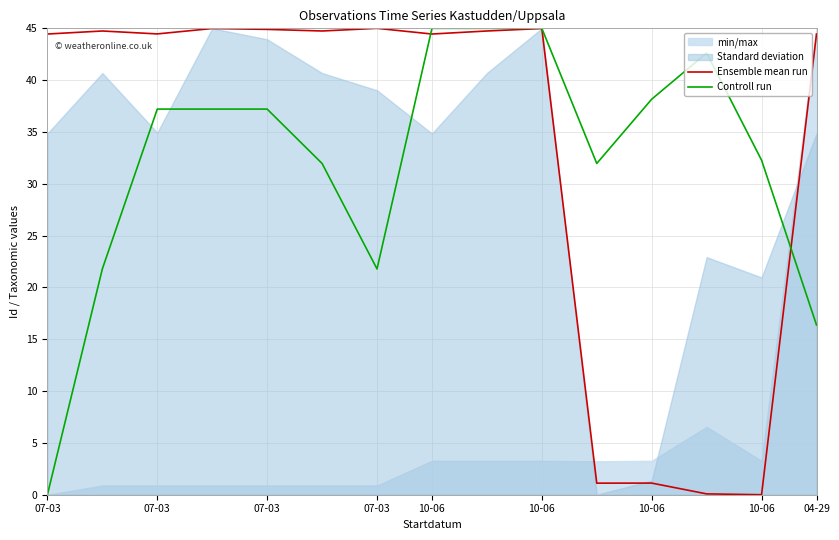

True or false: Ensemble mean run and Controll run intersect in this chart.

True